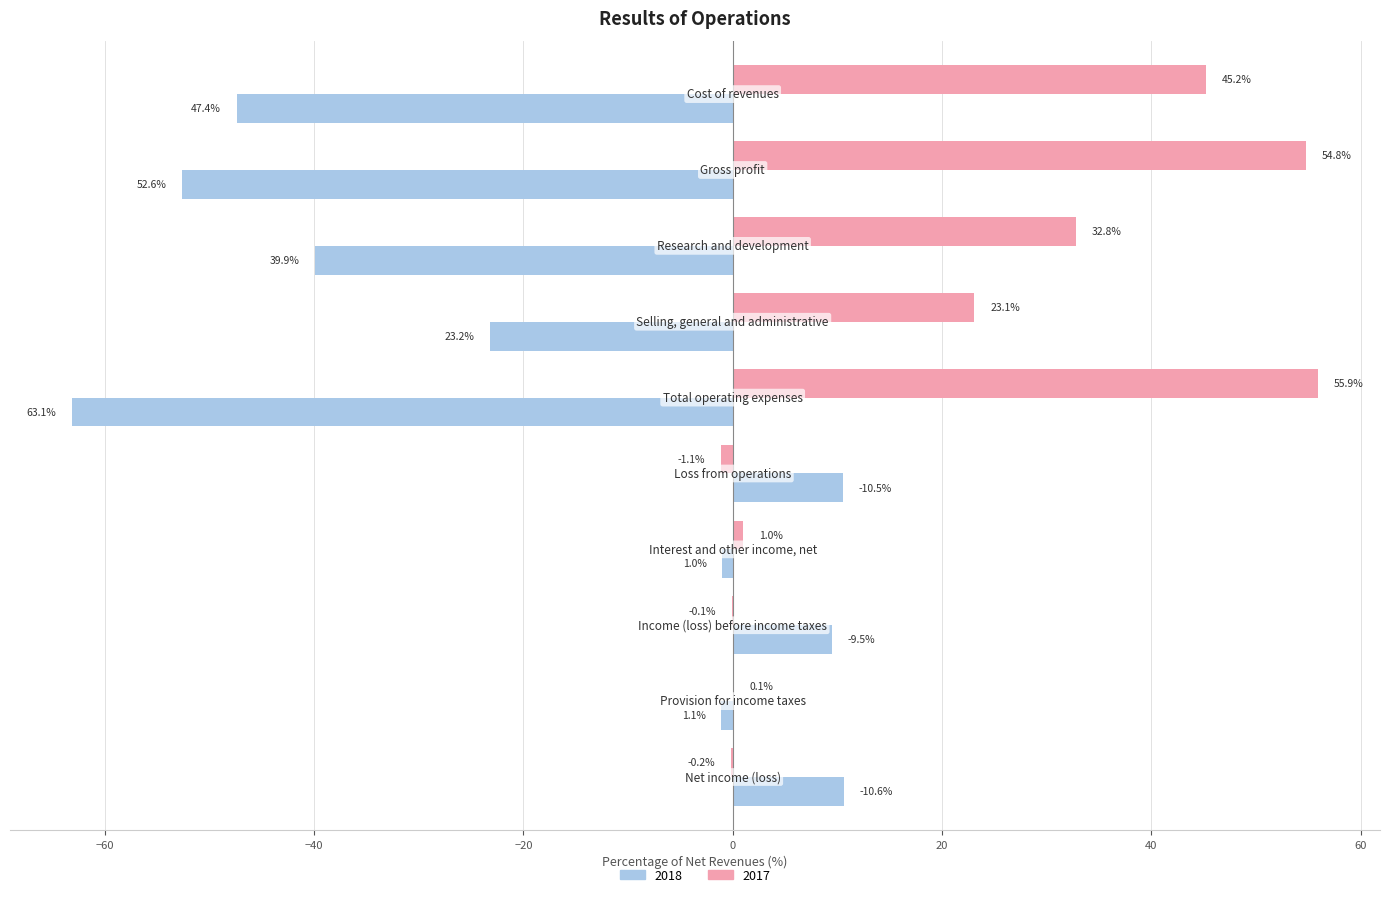

Which series has the largest total across all categories?

2017